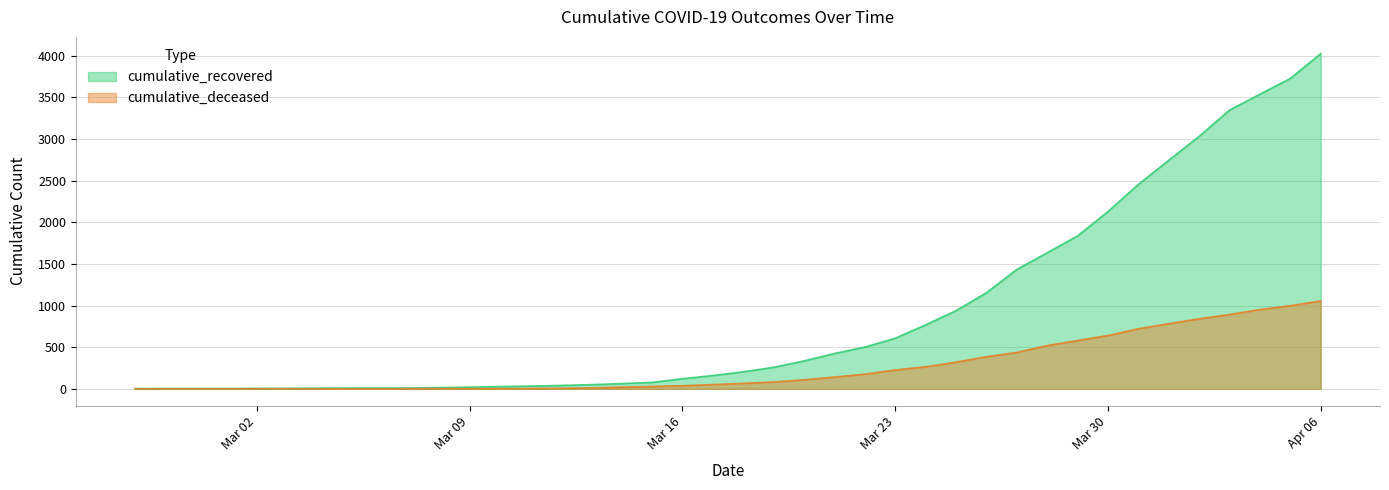

How many lines are shown in the chart?

2